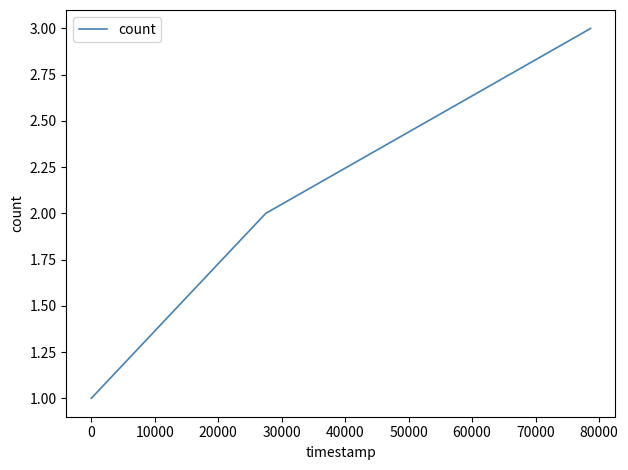

What is the maximum value shown in the chart?

3